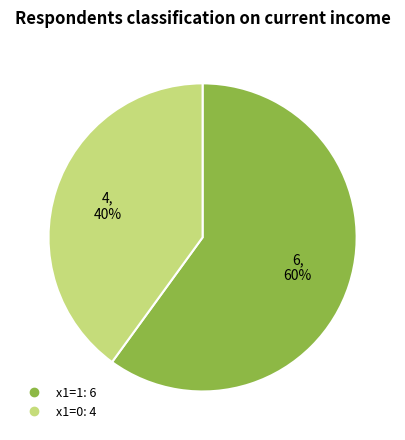

How many segments does this pie chart have?

2